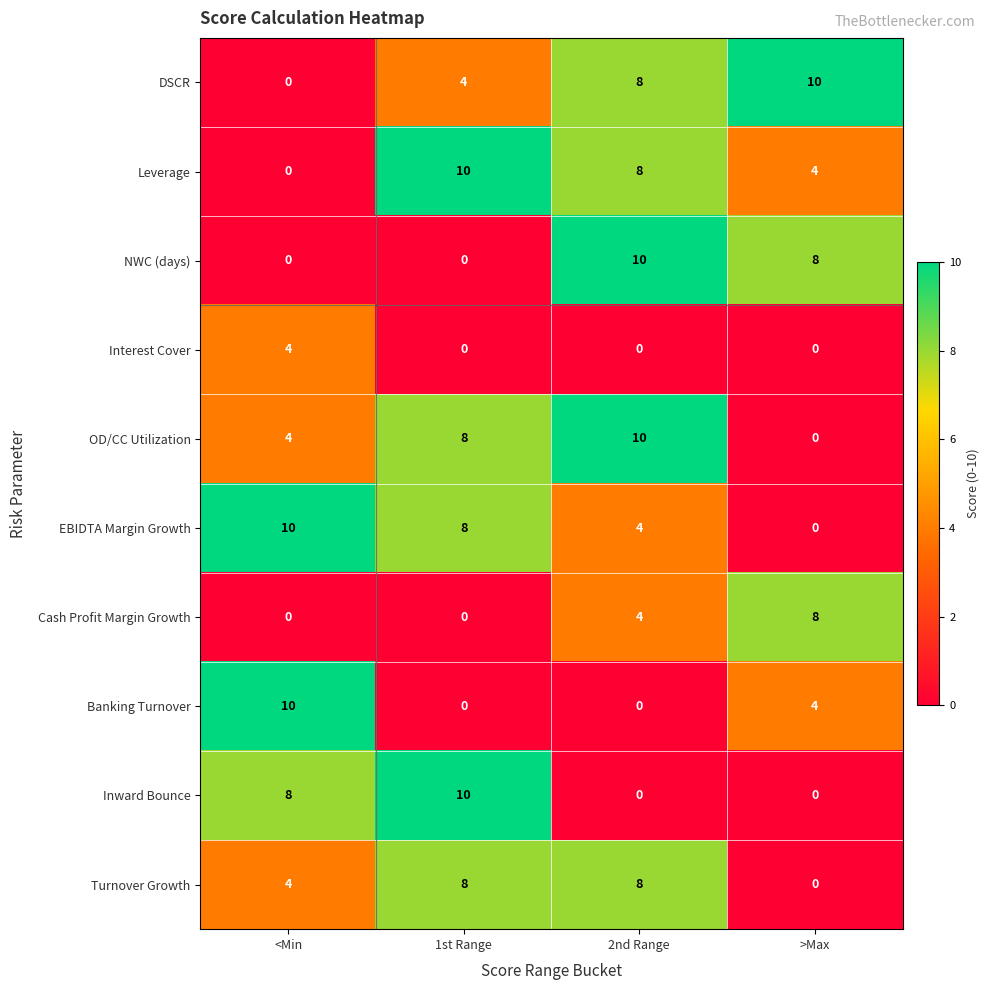

What is the difference between the maximum and minimum values in the Inward Bounce series?

10